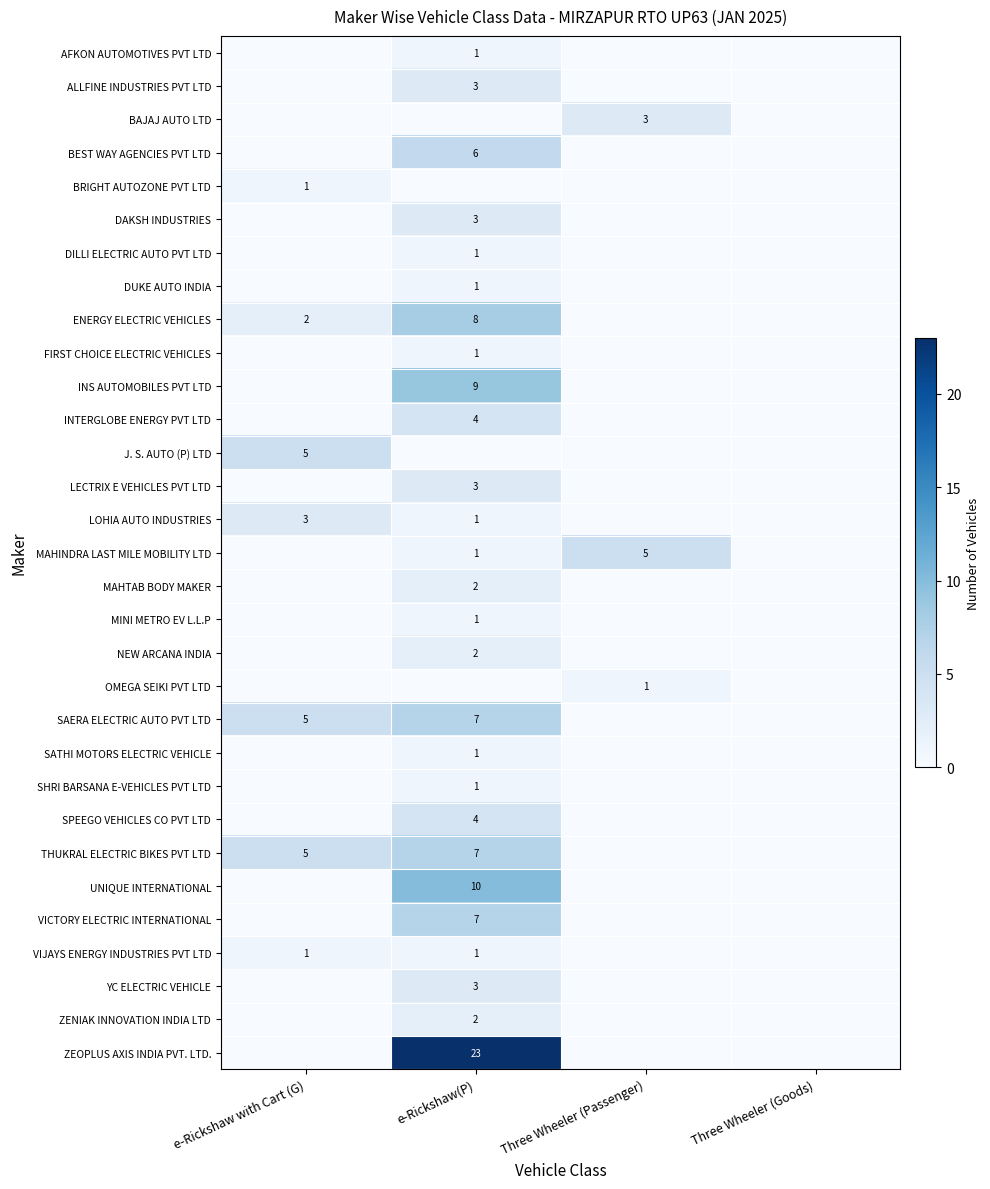

The ENERGY ELECTRIC VEHICLES series shows 8 at e-Rickshaw(P). True or false?

True